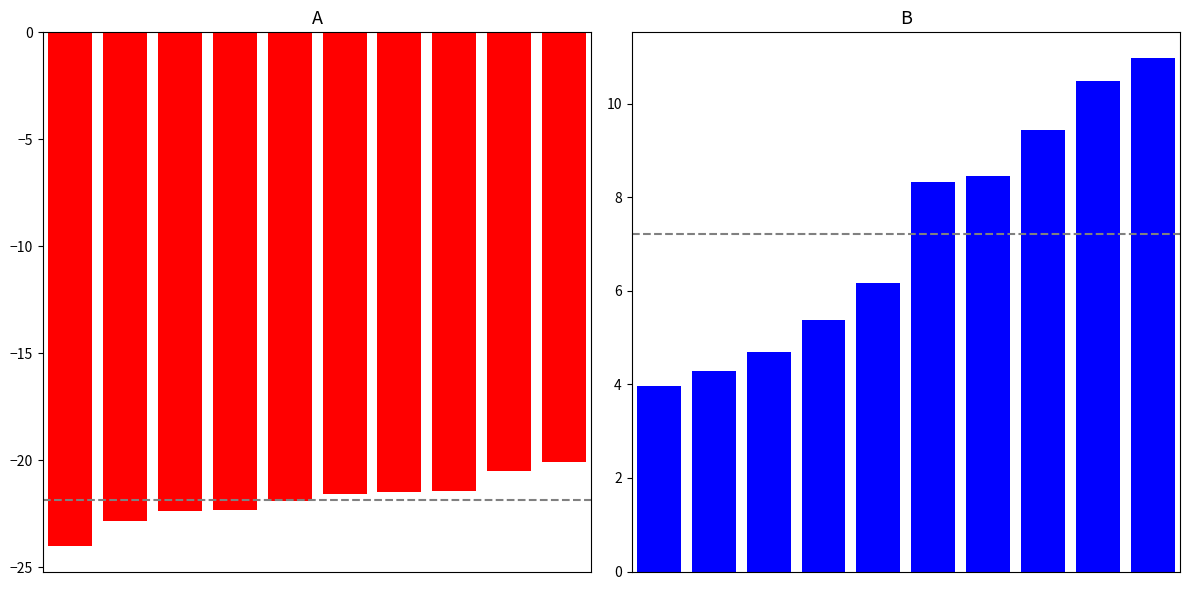

What is the difference between the second highest and second lowest values in the A series?

2.3